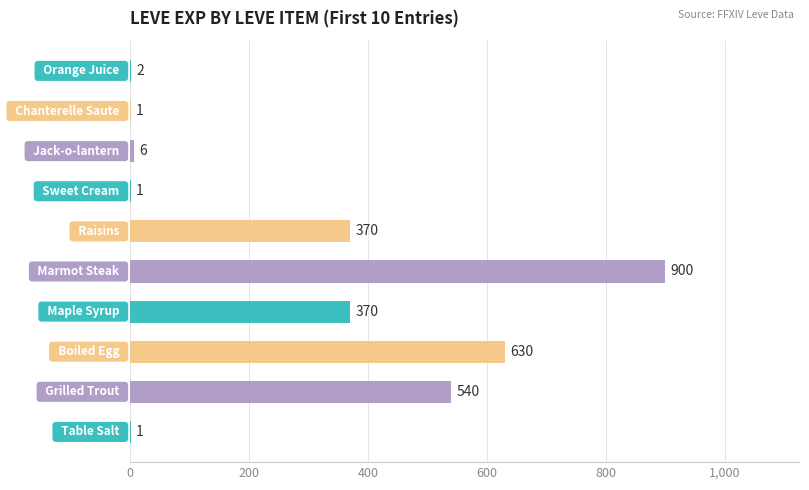

Count the number of categories in the chart.

10